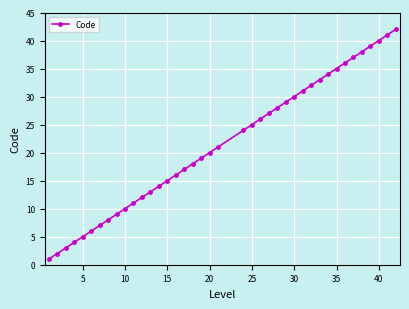

How many lines are shown in the chart?

1